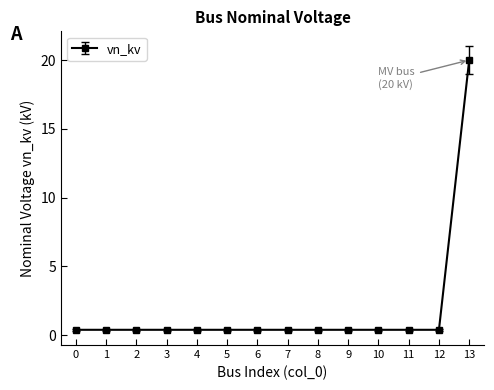

How many lines are shown in the chart?

1